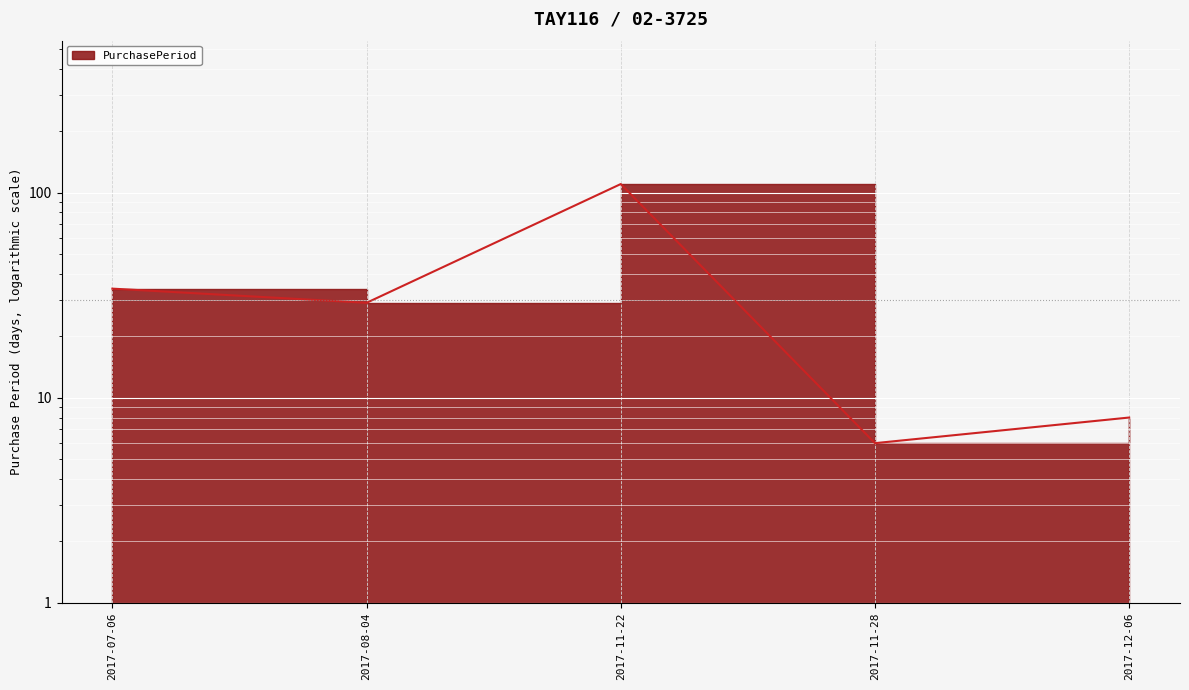

What is the value of the 3rd point from the left?

110